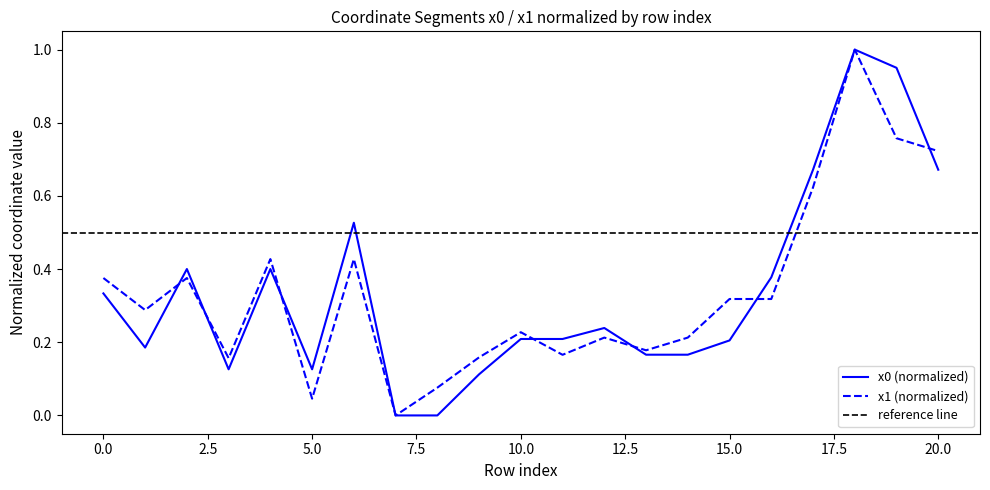

What is the average value of the x0 series?

0.3